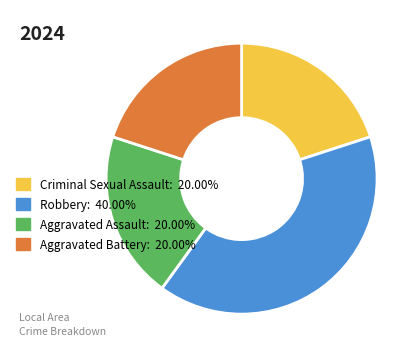

Do Robbery: 40.00% and Criminal Sexual Assault: 20.00% together represent more than half of the pie?

Yes